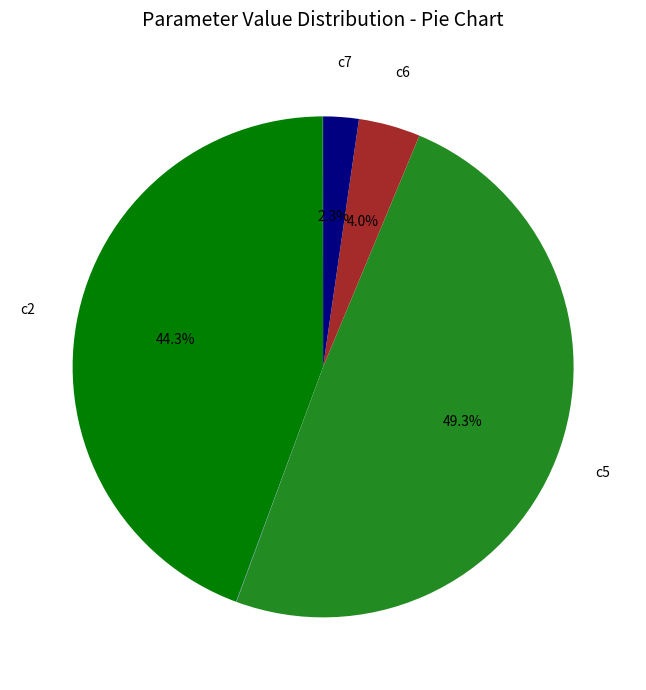

Does any single category account for the majority?

No